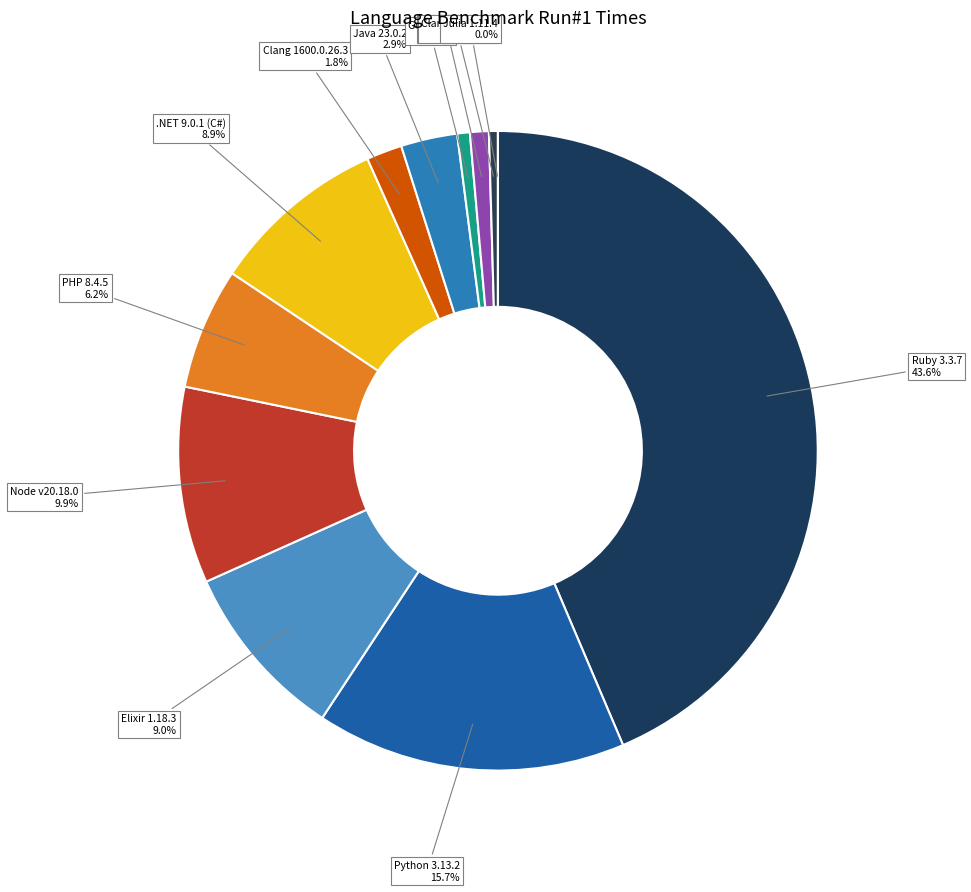

What is the ratio of the value at PHP 8.4.5 to the value at Clang 1600.0.26.3?

3.4